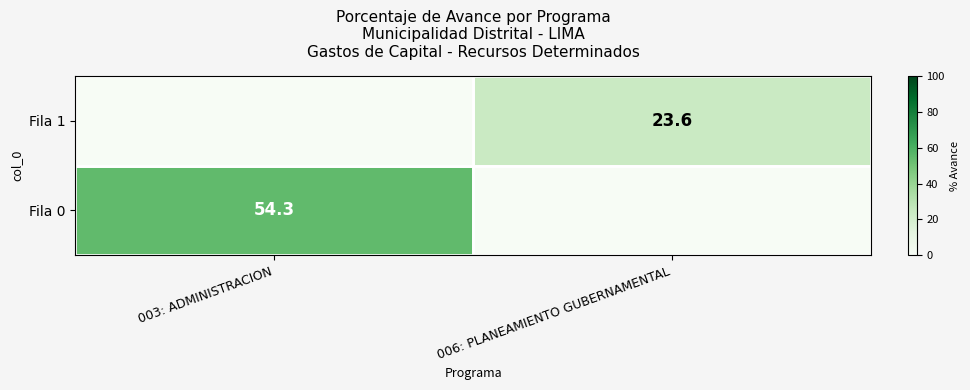

True or false: Fila 0 has a value of 14.6 at 003: ADMINISTRACION.

False